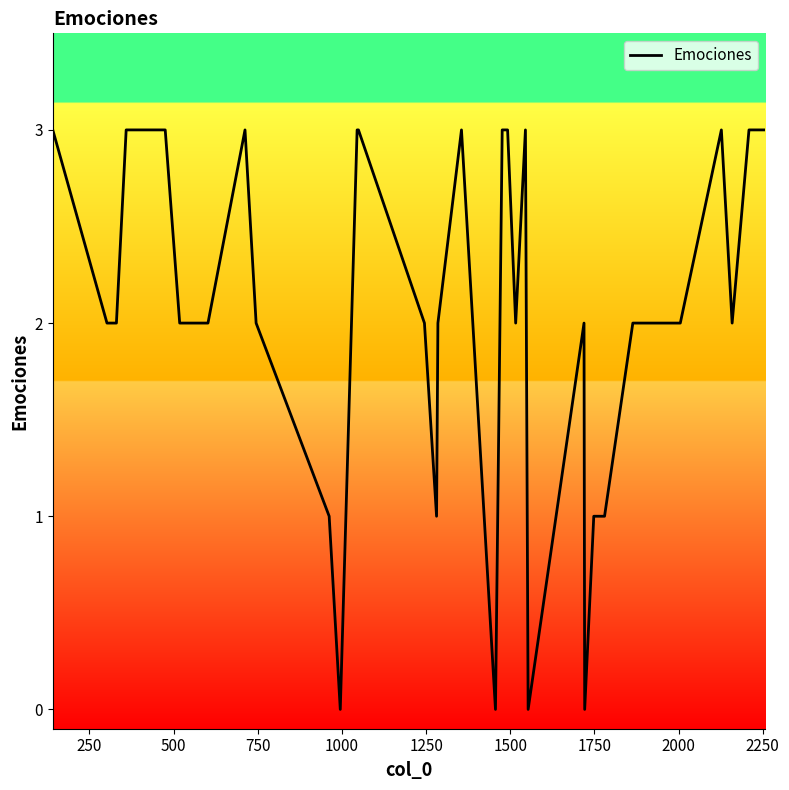

What is the greatest value displayed?

3